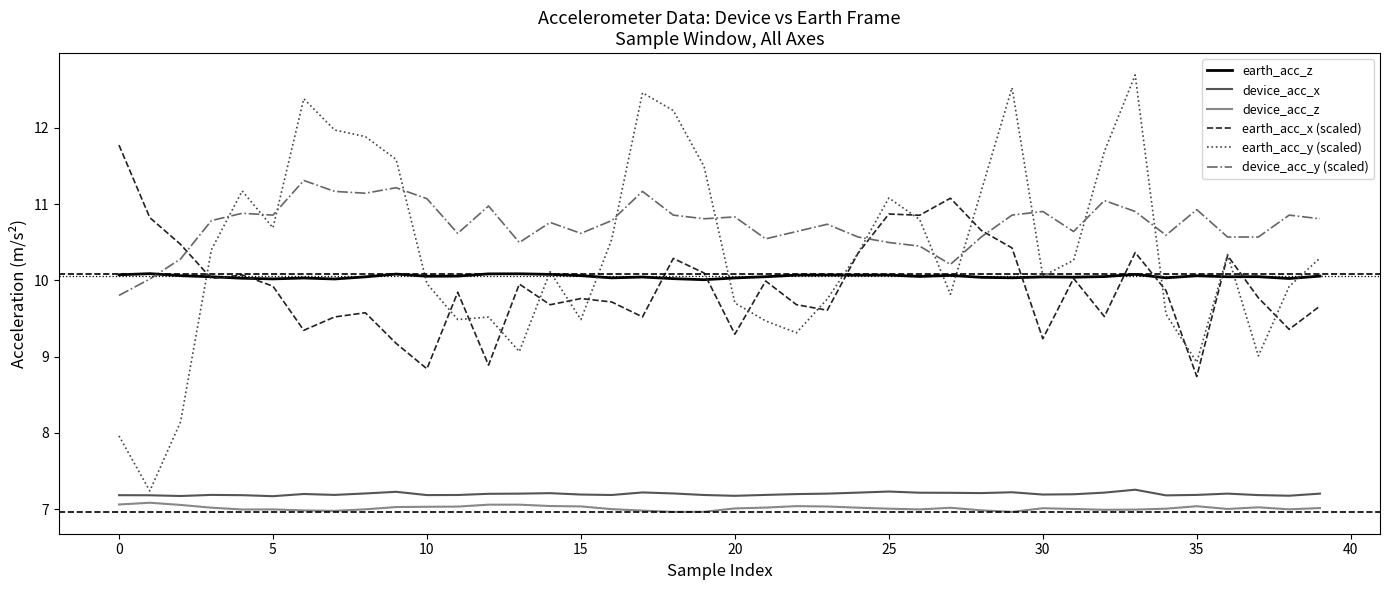

At how many categories does at least one series exceed 9?

40